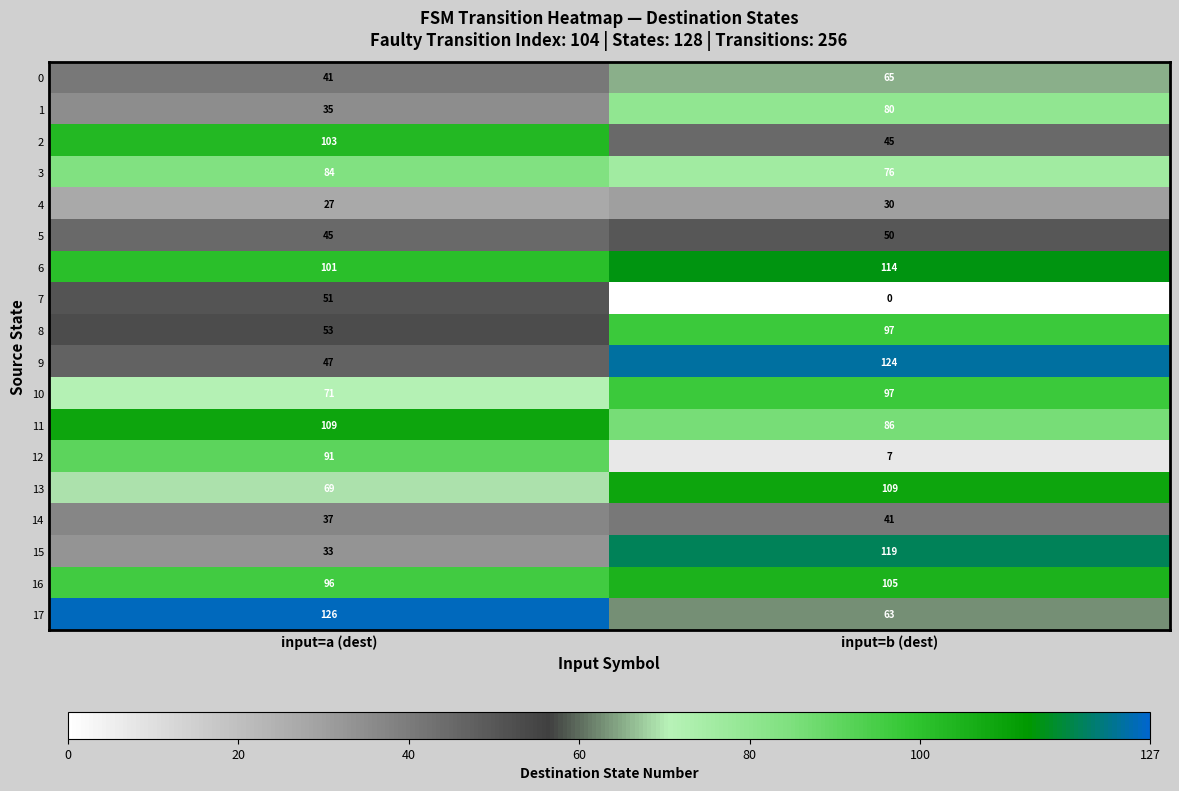

At which category is the sum across all series the highest?

input=b (dest)